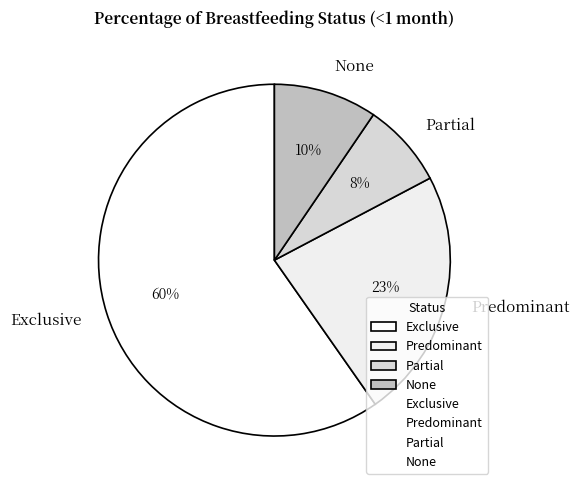

Which slice is the largest?

Exclusive